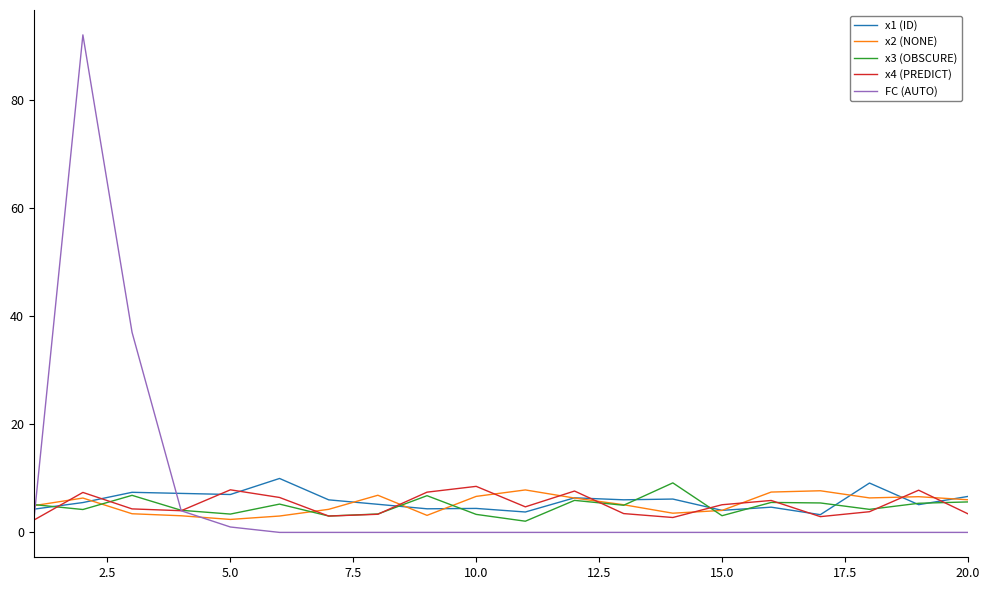

Which series has the widest spread of values?

FC (AUTO)